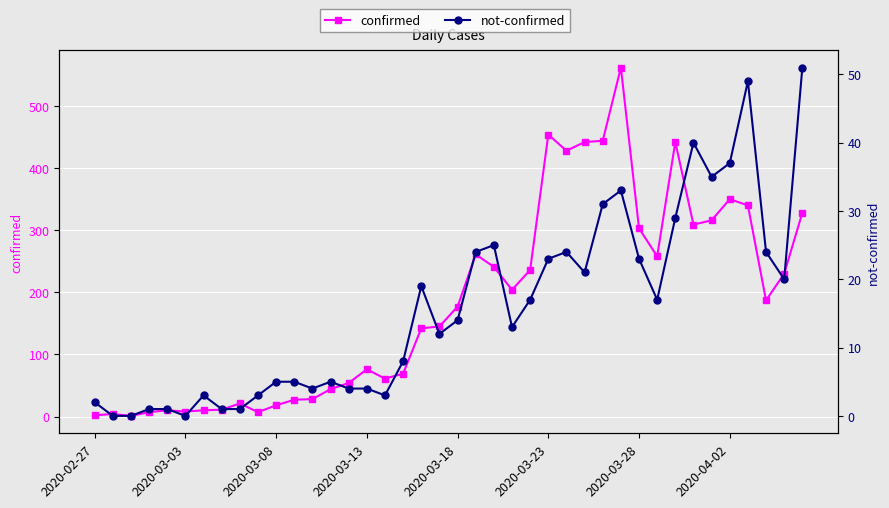

Is this an area chart (filled region under the line)?

No